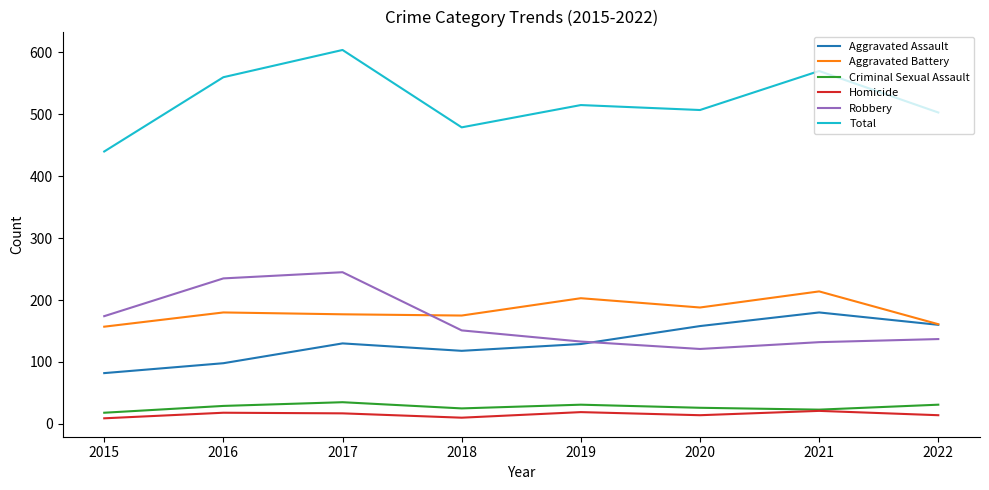

Which label corresponds to the largest value in the chart?

2017